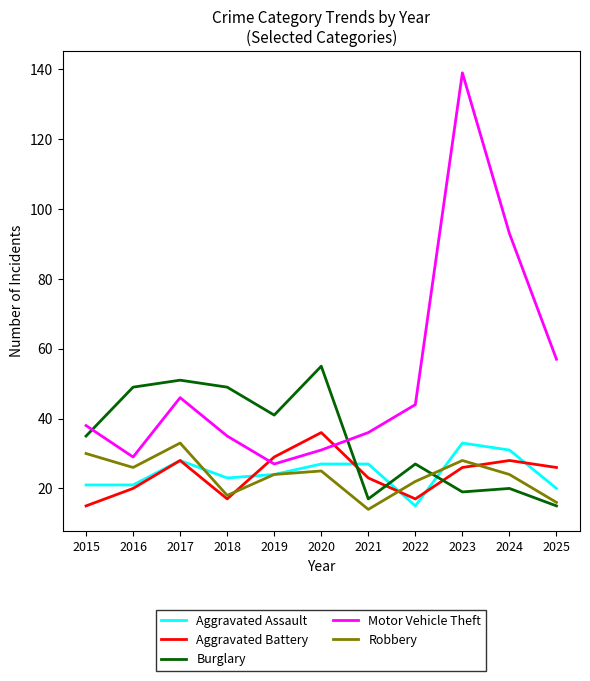

What is the total value across all series at 2022?

125